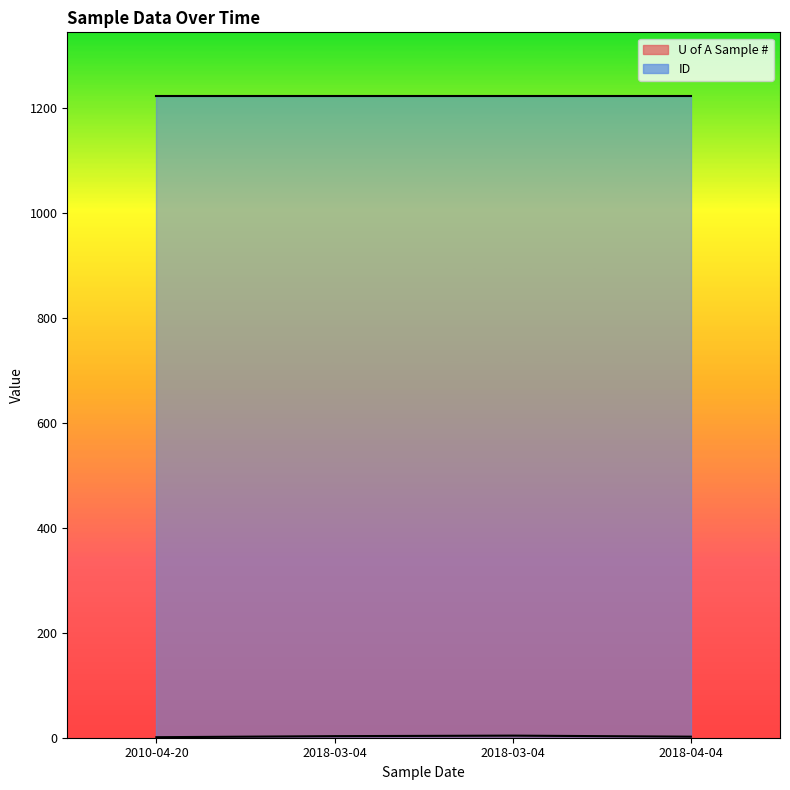

How many values are below 3?

2